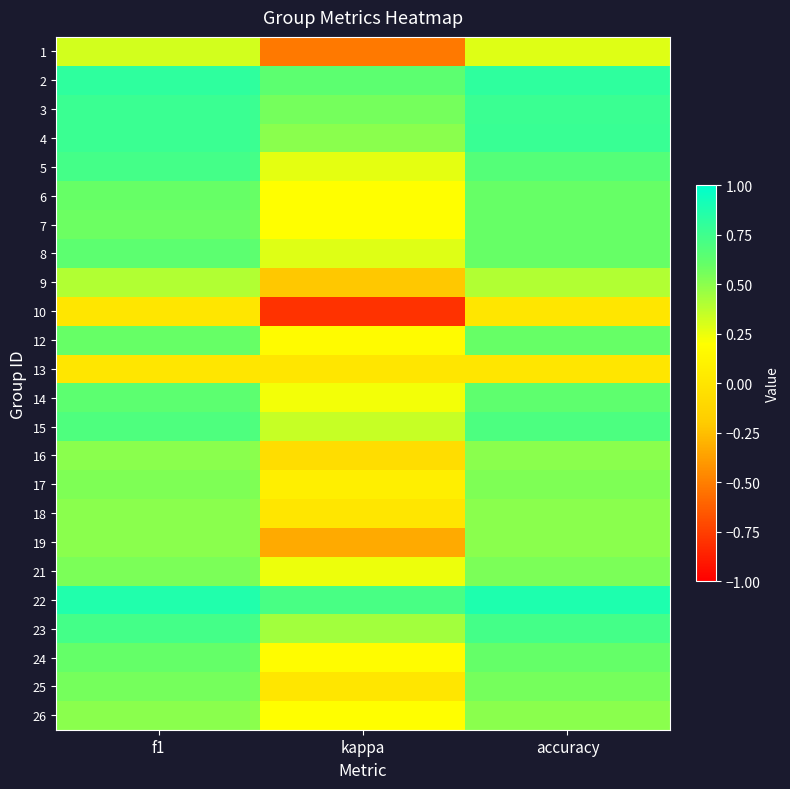

What is the difference between the highest and lowest values at kappa?

1.5